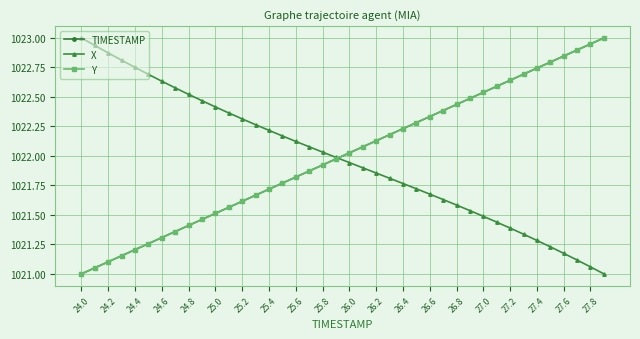

True or false: X has more than 0 points higher than both neighbors.

False